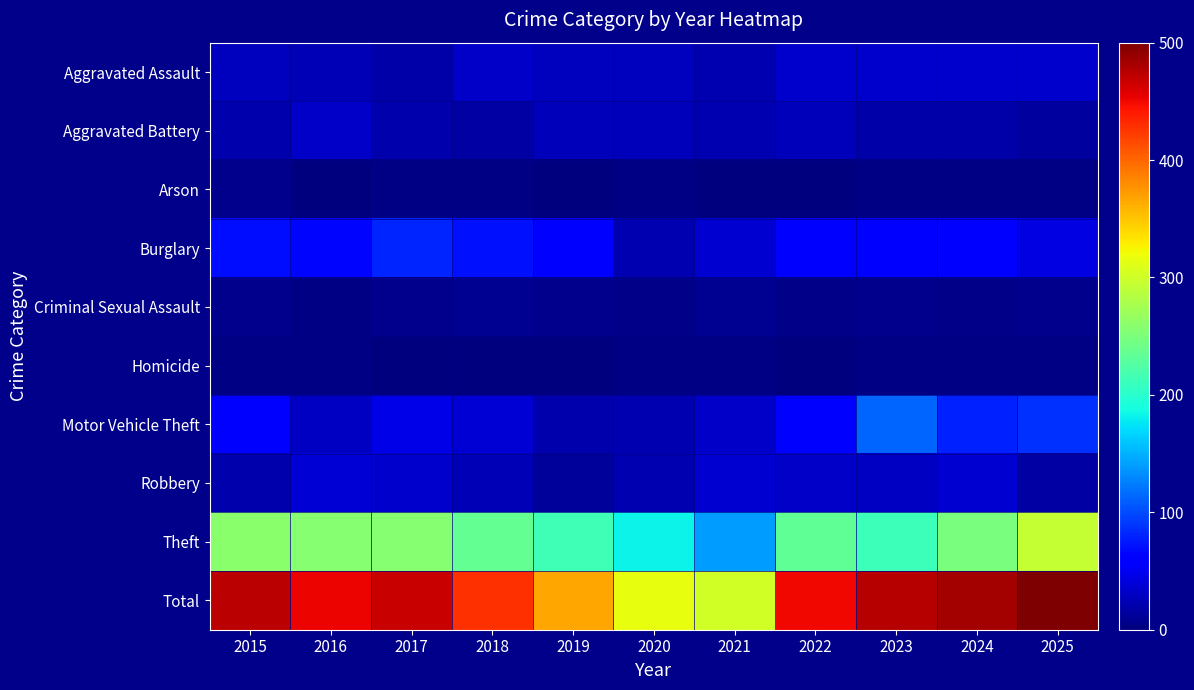

Reading left to right, extract all data points from this chart.

Aggravated Assault: 2015=28	2016=25	2017=19	2018=33	2019=28	2020=29	2021=23	2022=35	2023=34	2024=34	2025=34
Aggravated Battery: 2015=21	2016=32	2017=20	2018=17	2019=26	2020=27	2021=22	2022=27	2023=19	2024=19	2025=15
Arson: 2015=7	2016=0	2017=3	2018=2	2019=0	2020=3	2021=0	2022=0	2023=3	2024=3	2025=2
Burglary: 2015=69	2016=66	2017=82	2018=71	2019=59	2020=23	2021=37	2022=60	2023=57	2024=56	2025=44
Criminal Sexual Assault: 2015=7	2016=3	2017=6	2018=8	2019=7	2020=4	2021=8	2022=5	2023=6	2024=5	2025=7
Homicide: 2015=3	2016=2	2017=0	2018=0	2019=0	2020=2	2021=2	2022=1	2023=2	2024=3	2025=2
Motor Vehicle Theft: 2015=60	2016=31	2017=45	2018=38	2019=20	2020=22	2021=33	2022=57	2023=113	2024=79	2025=86
Robbery: 2015=20	2016=38	2017=35	2018=24	2019=12	2020=23	2021=36	2022=33	2023=31	2024=36	2025=17
Theft: 2015=259	2016=256	2017=257	2018=236	2019=214	2020=182	2021=140	2022=233	2023=211	2024=249	2025=293
Total: 2015=474	2016=453	2017=467	2018=429	2019=366	2020=315	2021=301	2022=451	2023=476	2024=484	2025=500